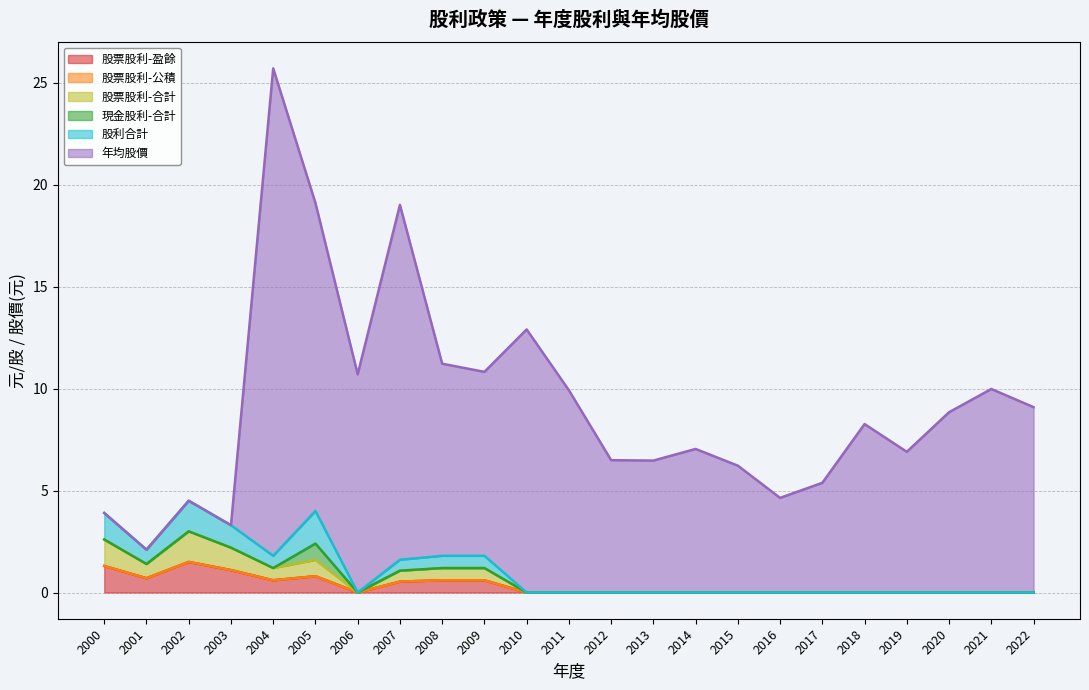

What is the average value of the 股利合計 series?

1.1